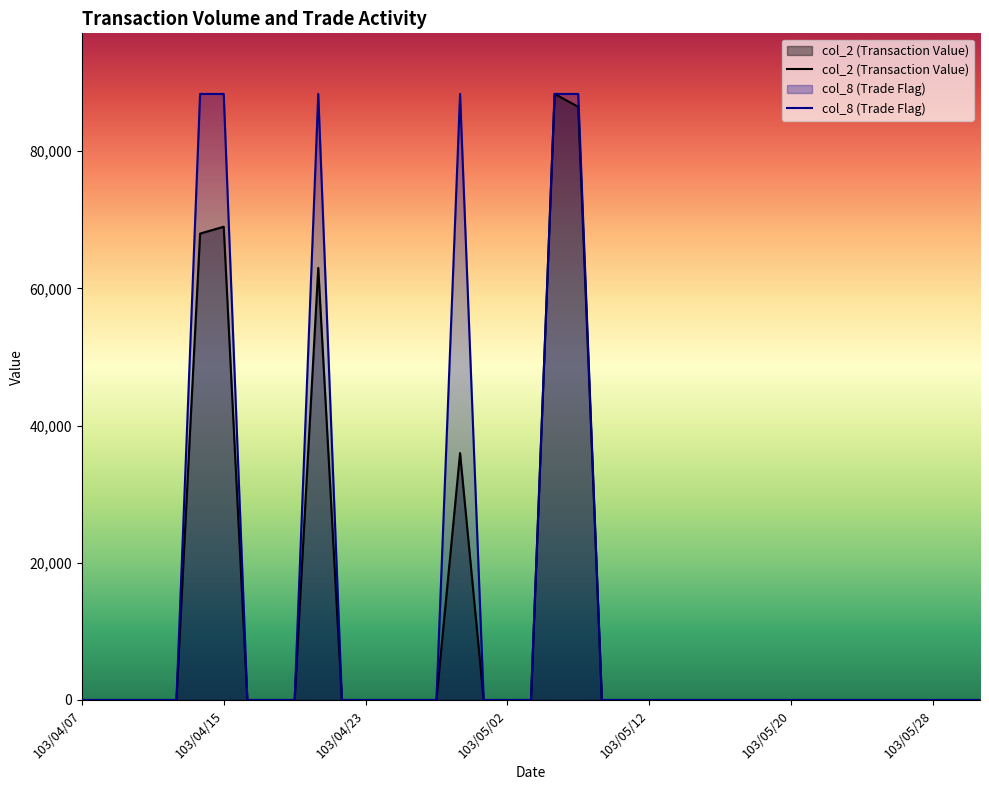

The col_2 (Transaction Value) series shows 0 at 103/04/16. True or false?

True